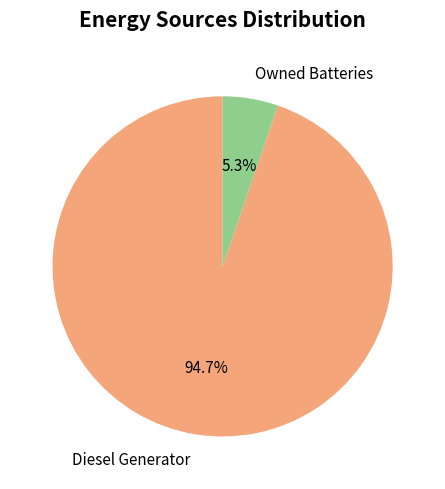

How many slices are in this pie chart?

2